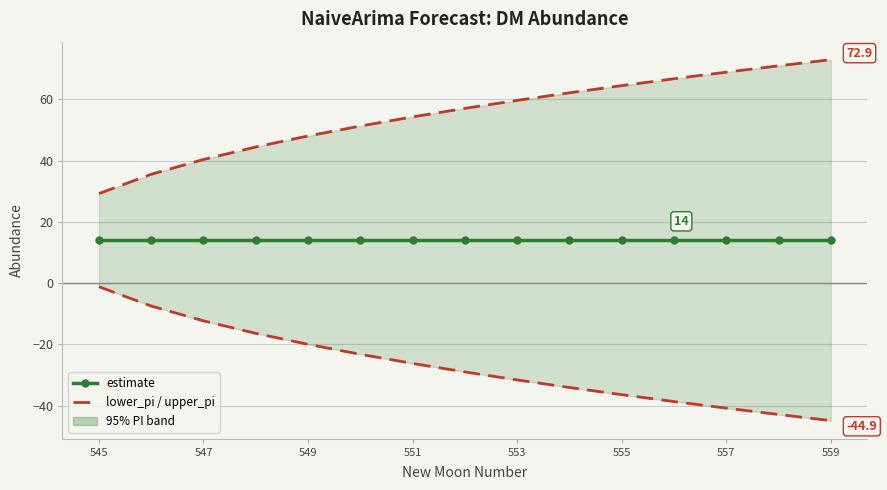

What position from the left is 551?

7